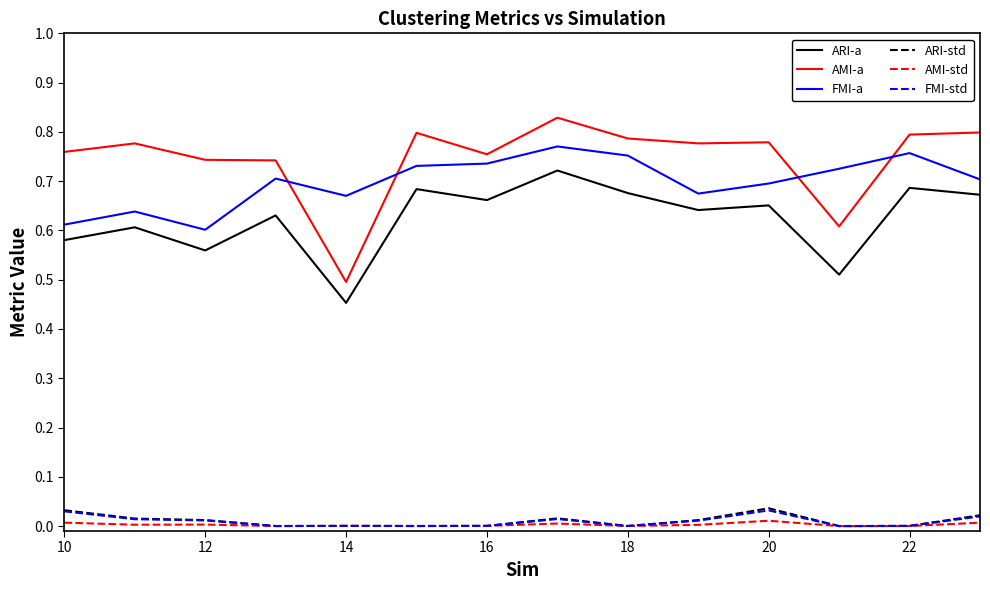

True or false: FMI-std and FMI-a cross at least once.

False